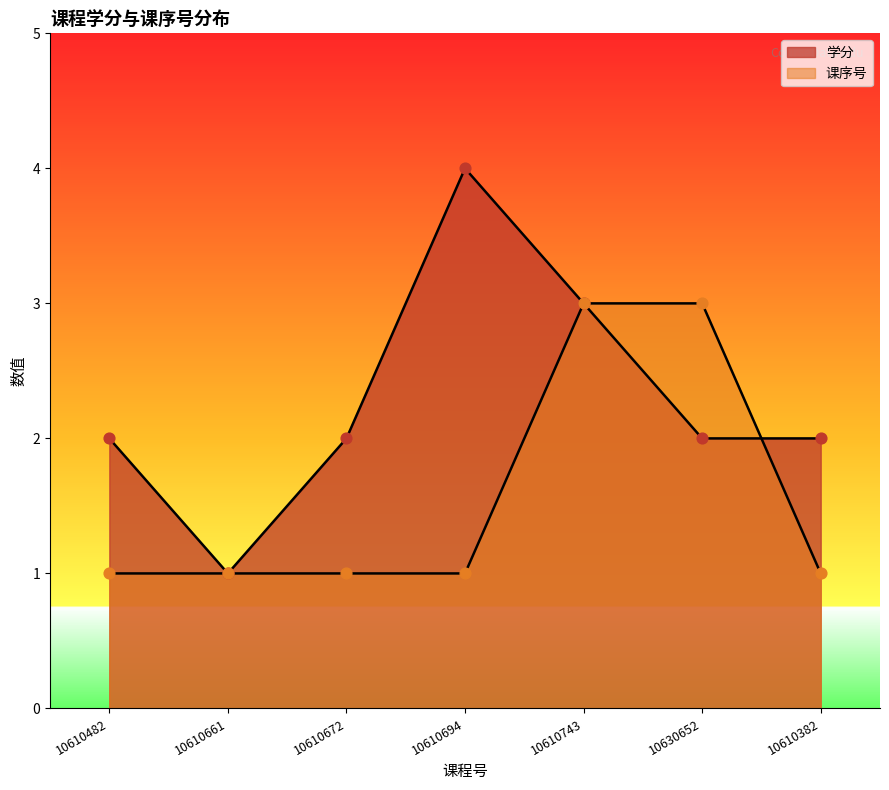

Which series has the largest total across all categories?

学分